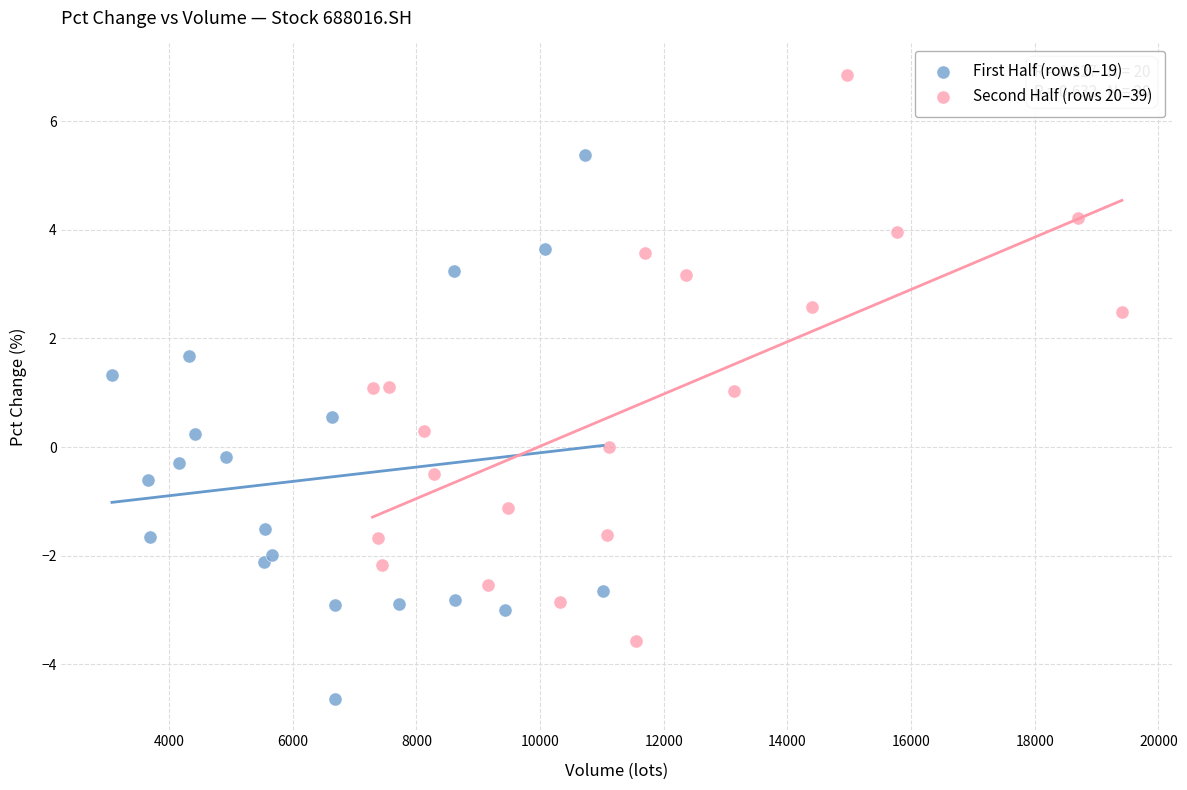

What are all the series names shown in the legend?

First Half (rows 0–19), Second Half (rows 20–39)